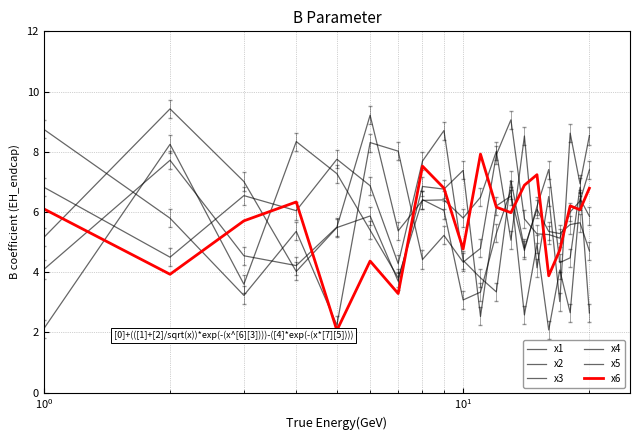

Does the chart have visible grid lines?

Yes